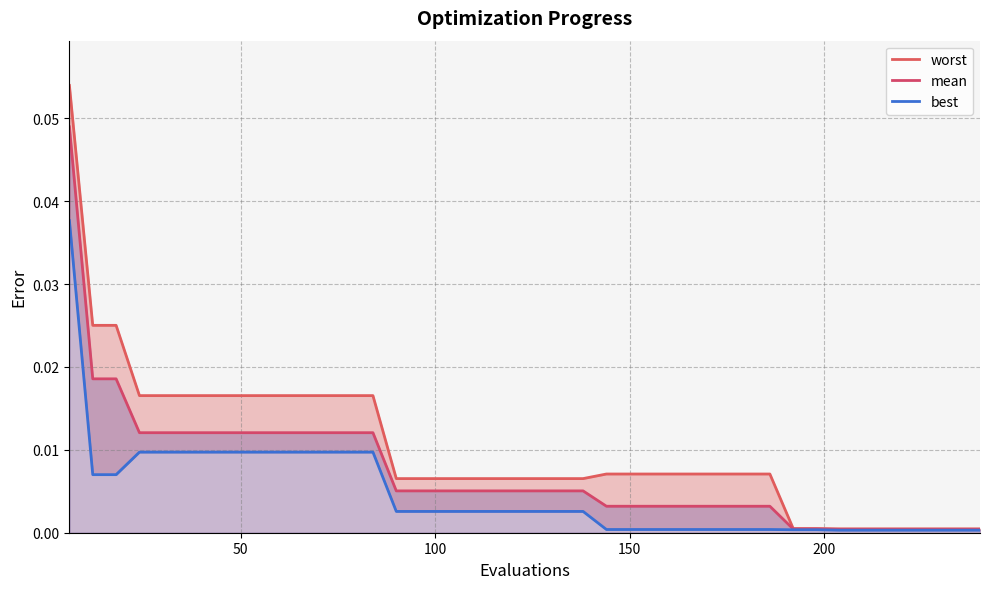

What is the sum of all best values?

0.2